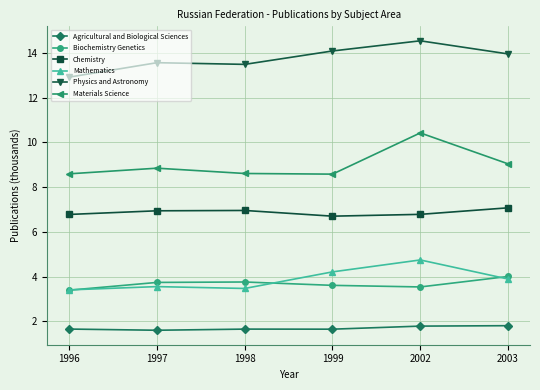

Which series has the largest total across all categories?

Physics and Astronomy